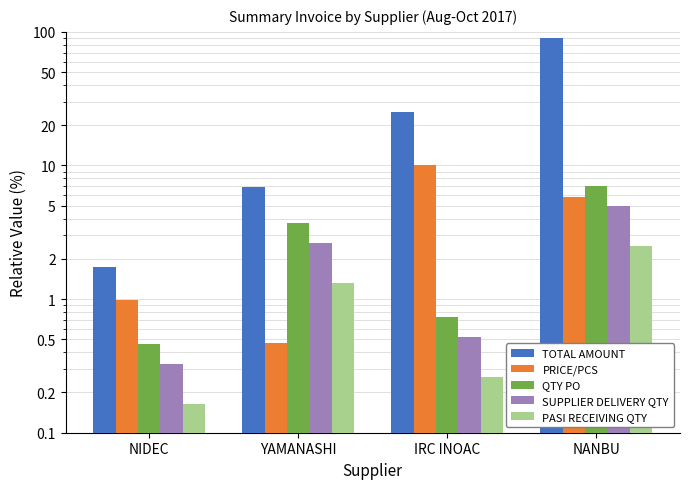

What is the spread (max minus min) of values at YAMANASHI?

6.5